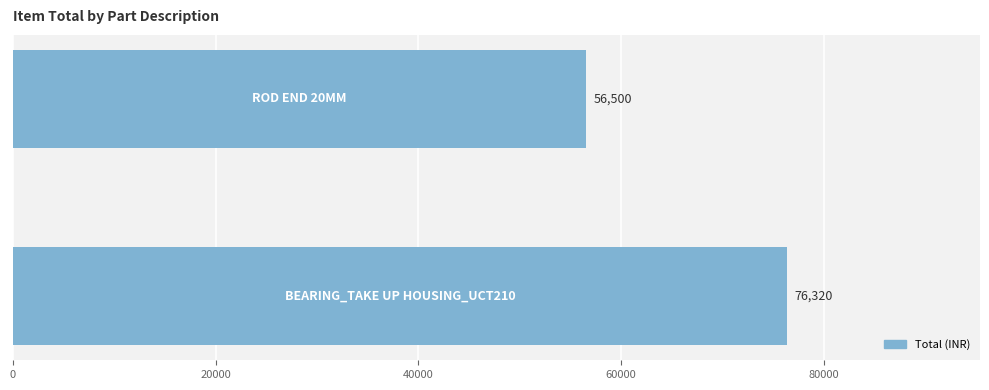

What is the difference between the maximum and minimum values?

19820